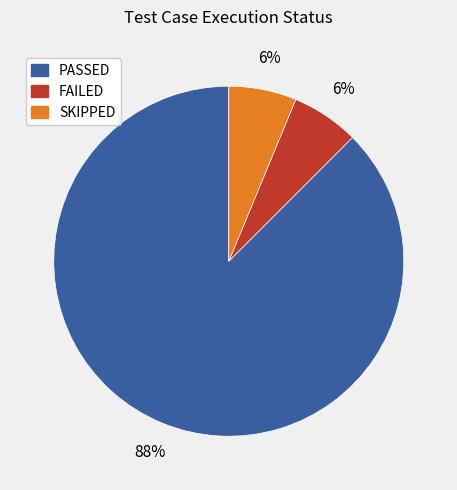

What percentage is the SKIPPED slice, to the nearest percent?

6%